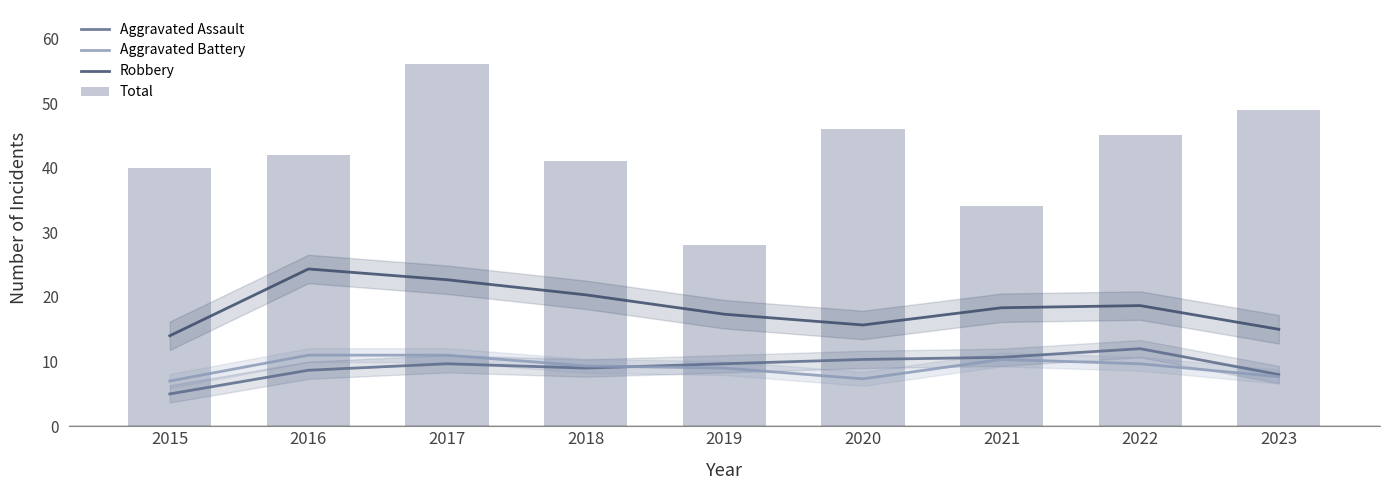

Which series has the largest total across all categories?

Total